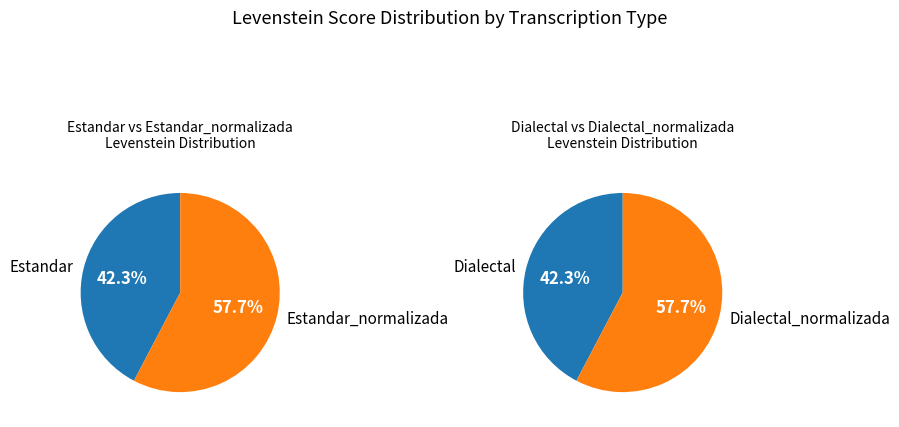

Is the sum of Estandar_normalizada and Dialectal greater than half?

No